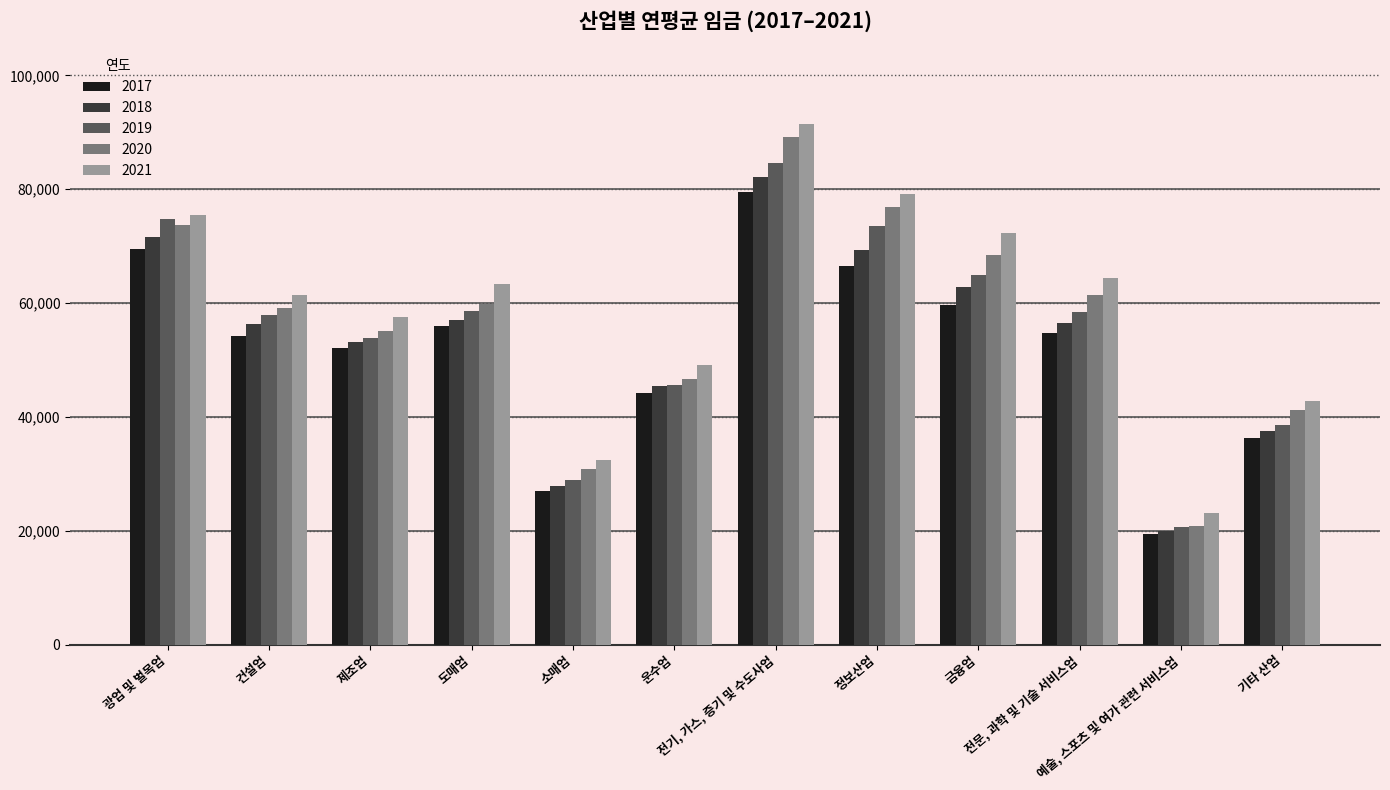

What is the label of the 4th bar from the left?

도매업